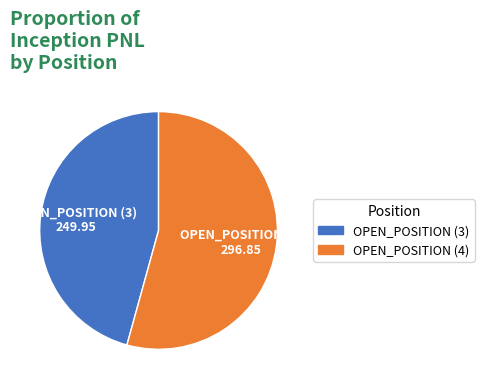

Count the number of slices in the pie.

2